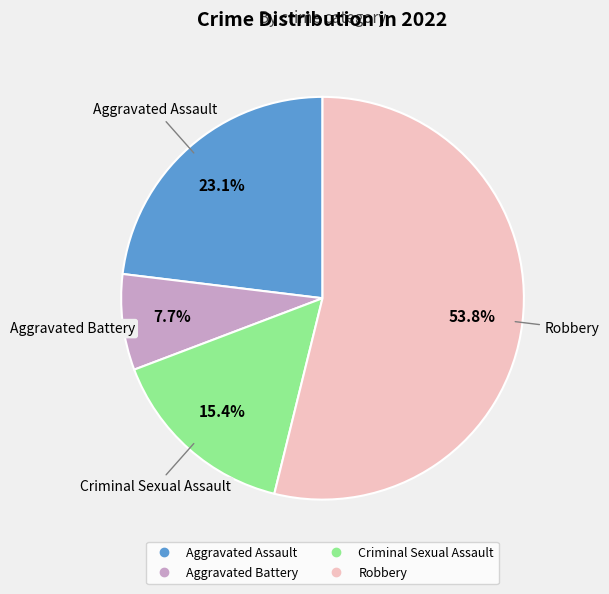

To the nearest percent, what percentage of the pie is Robbery?

54%